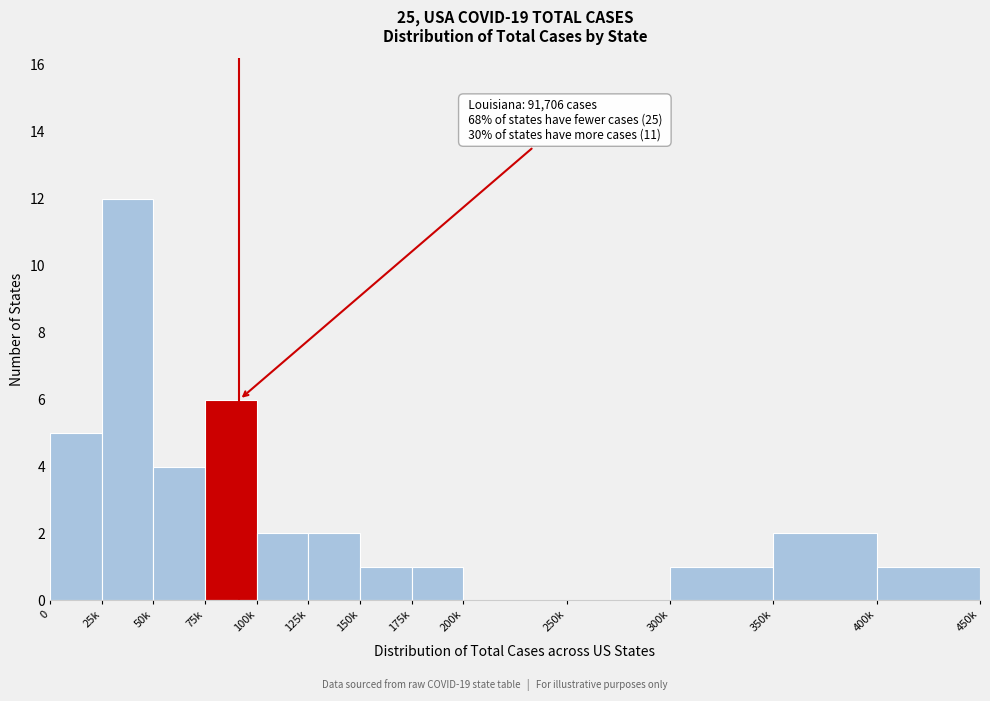

Reading left to right, transcribe all the data shown in this chart.

0=5	25k=12	50k=4	75k=6	100k=2	125k=2	150k=1	175k=1	200k=0	250k=0	300k=1	350k=2	400k=1